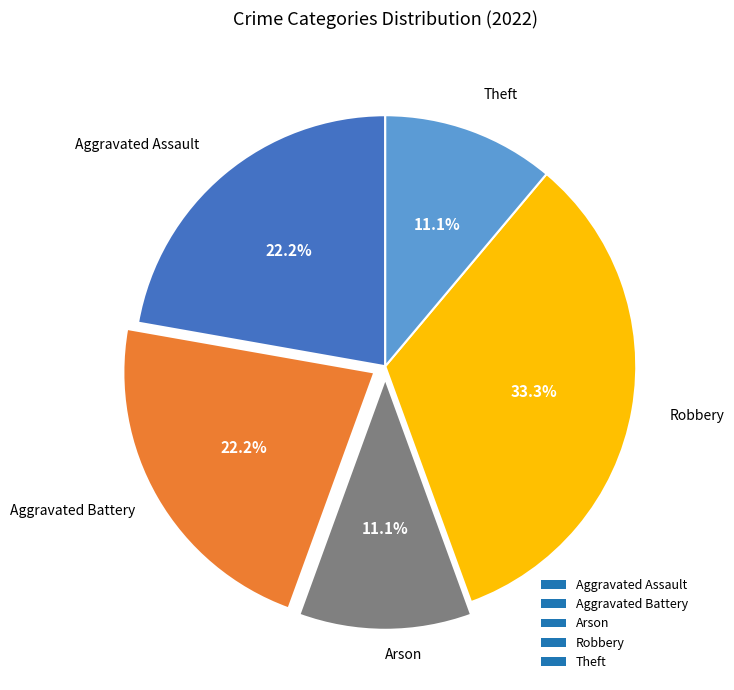

Is there any slice that represents more than half of the pie?

No